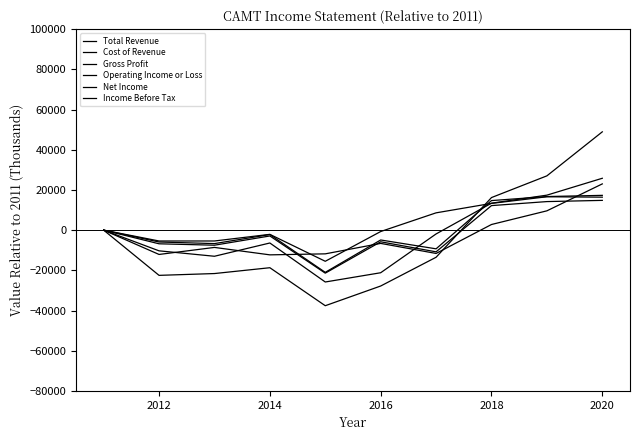

Which series has the widest spread of values?

Total Revenue